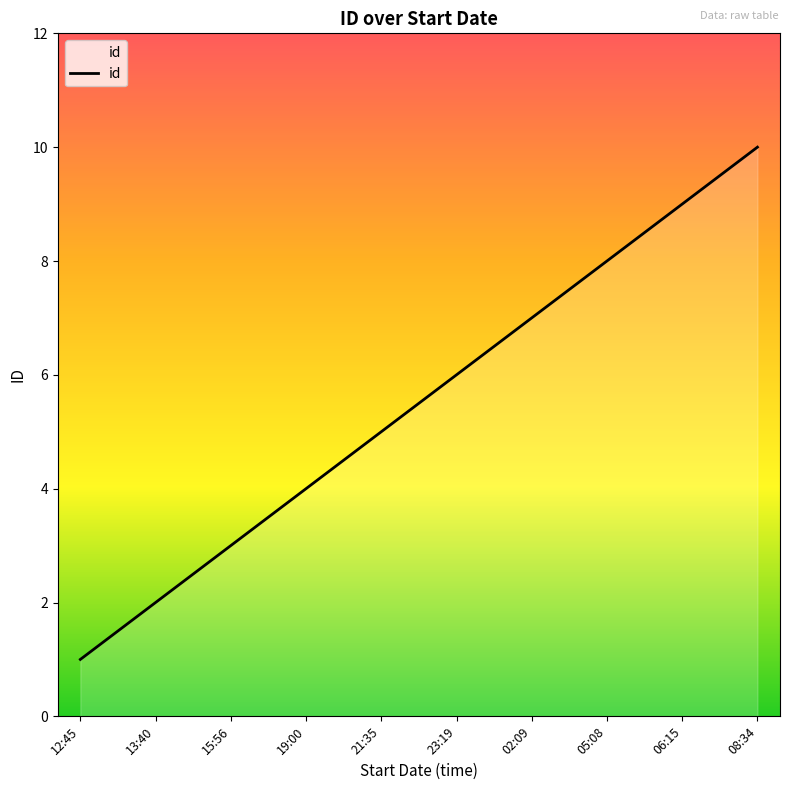

What position from the left is 23:19?

6